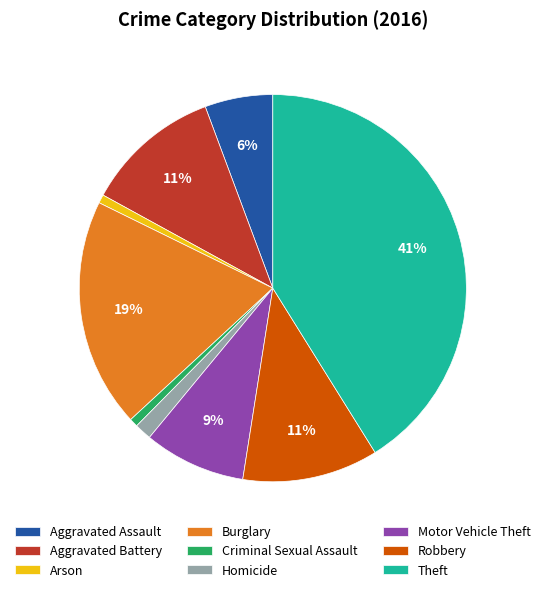

The Arson slice represents 11% of the pie. True or false?

False